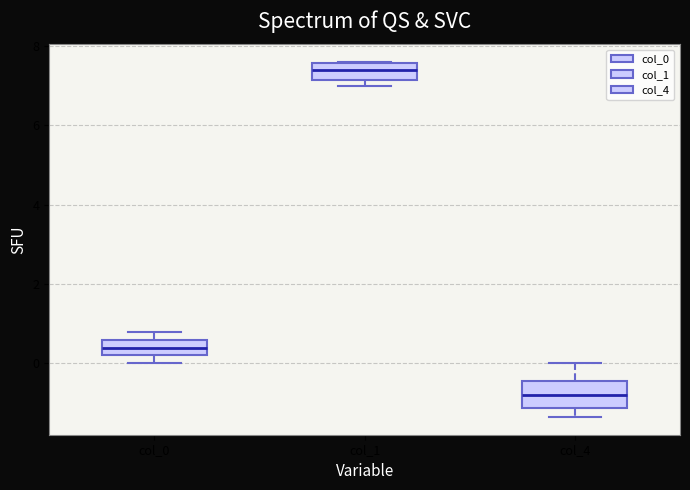

Reading left to right, transcribe this box plot: for each box, give where its median line is, the range the box spans, and where its two whiskers end, as read against the y-axis. The values are not printed on the chart, so give them approximately, as read against the axis.

col_0: median 0.4, box 0.2 to 0.6, whiskers 0.0 to 0.8
col_1: median 7.4, box 7.2 to 7.6, whiskers 7.0 to 7.6
col_4: median -0.8, box -1.2 to -0.4, whiskers -1.4 to 0.0